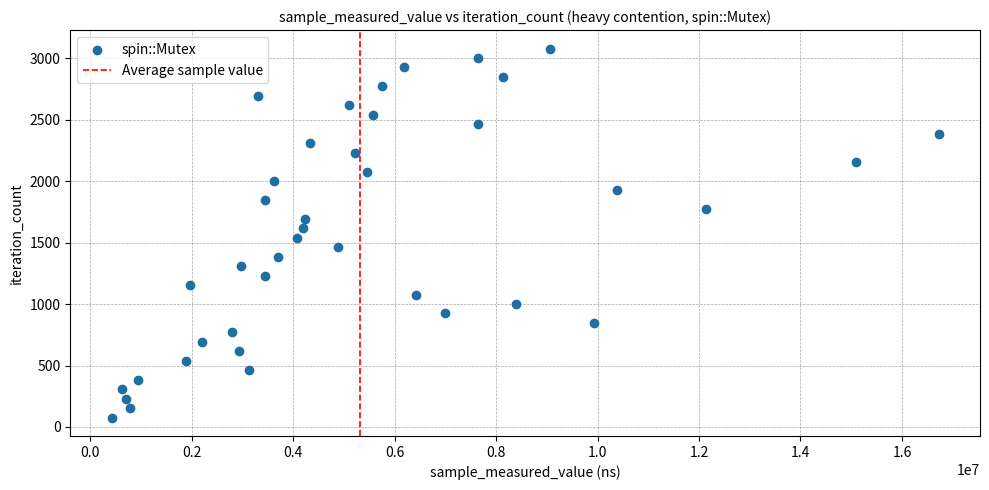

What is the range of X values (max minus min)?

16304807